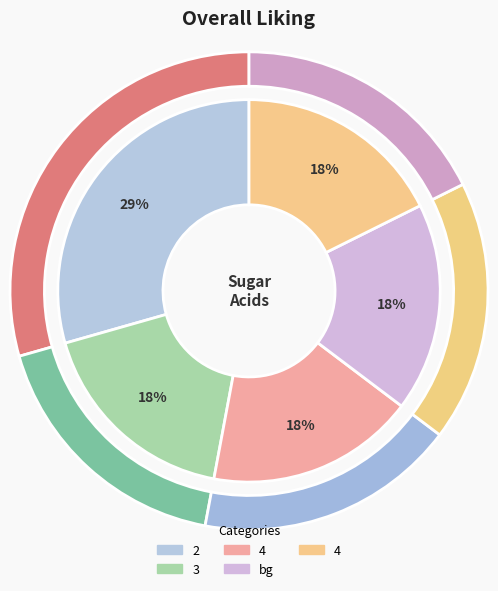

Is there any slice that represents more than half of the pie?

No